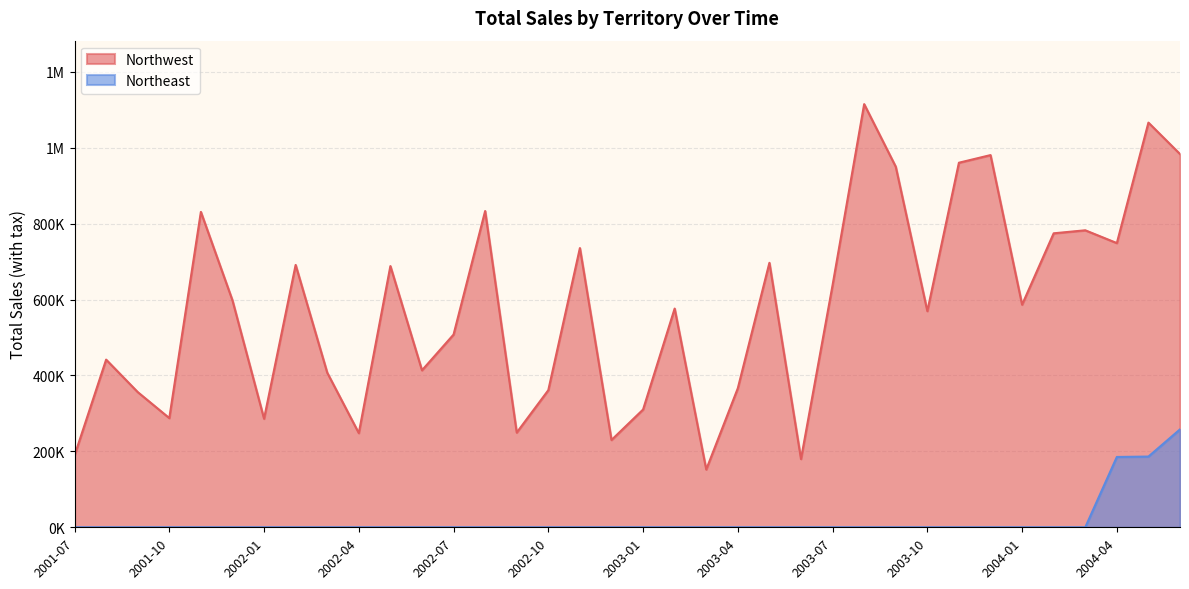

What is the label of the 3rd point from the right?

2004-04